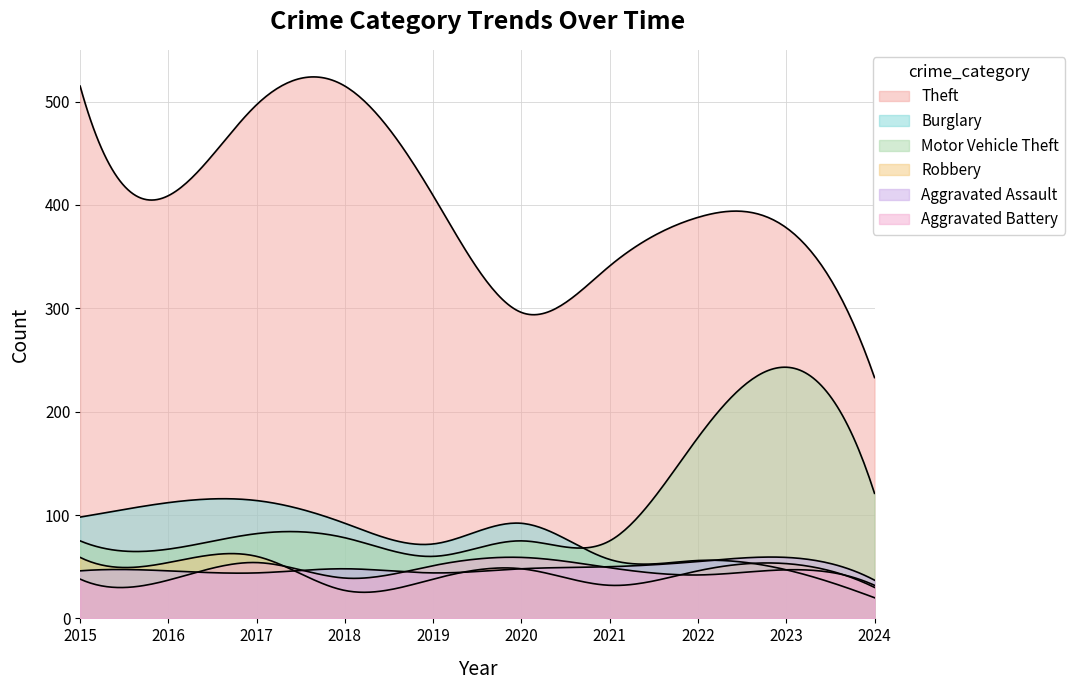

True or false: Robbery has a value of 72 at 2022.

False